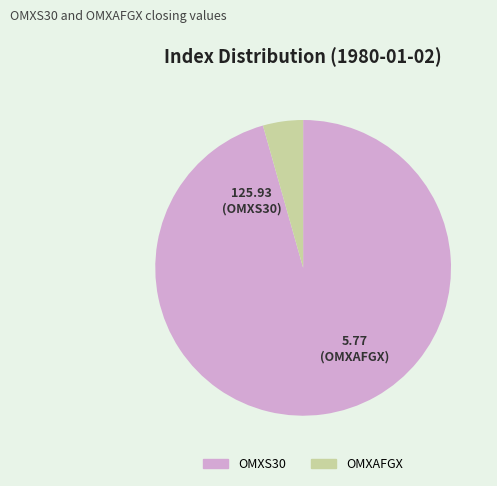

Which has a higher value, OMXS30 or OMXAFGX?

OMXS30